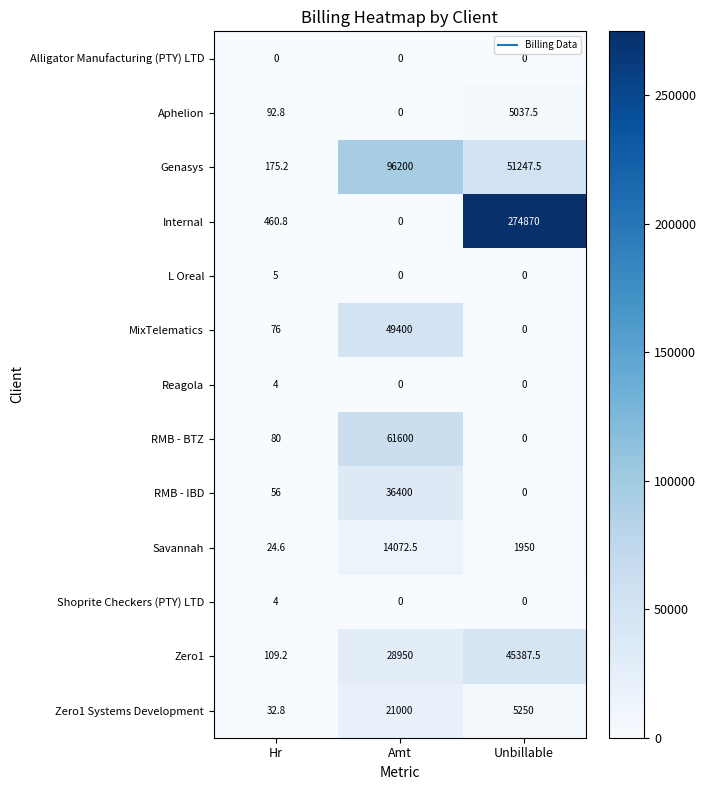

How many values in the Genasys series are below 51247?

1